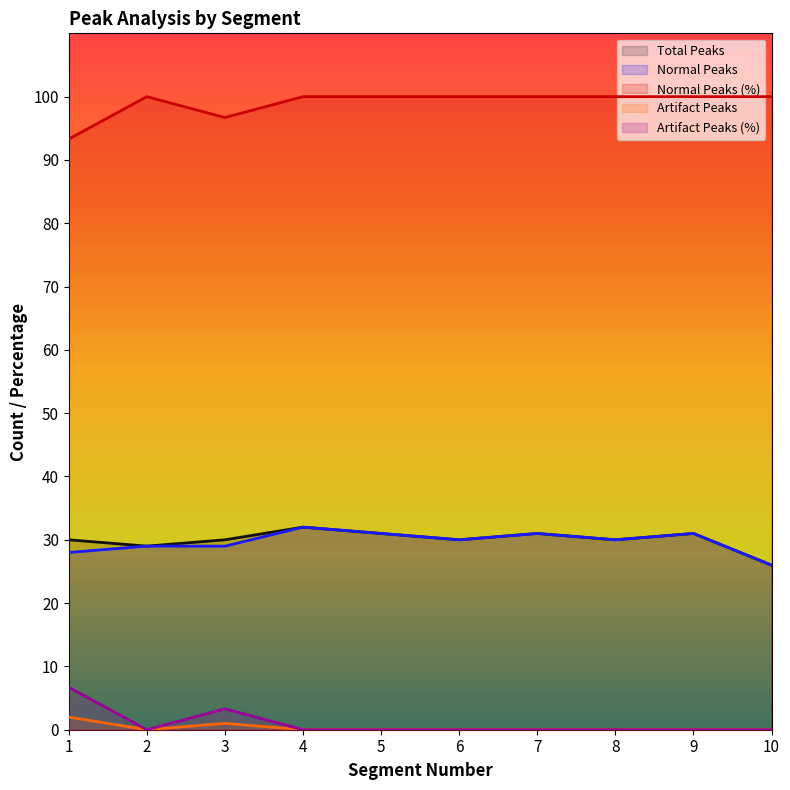

At 5, list the series in order from smallest to largest.

Artifact Peaks, Artifact Peaks (%), Total Peaks, Normal Peaks, Normal Peaks (%)